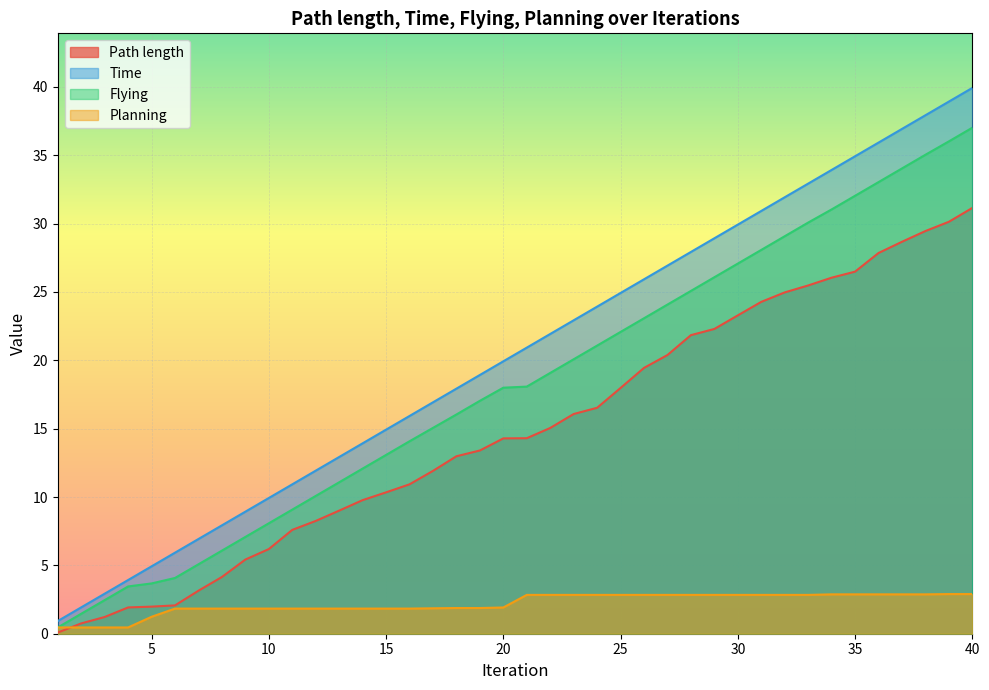

Rank the categories by Path length value from lowest to highest.

1, 2, 3, 4, 5, 6, 7, 8, 9, 10, 11, 12, 13, 14, 15, 16, 17, 18, 19, 20, 21, 22, 23, 24, 25, 26, 27, 28, 29, 30, 31, 32, 33, 34, 35, 36, 37, 38, 39, 40